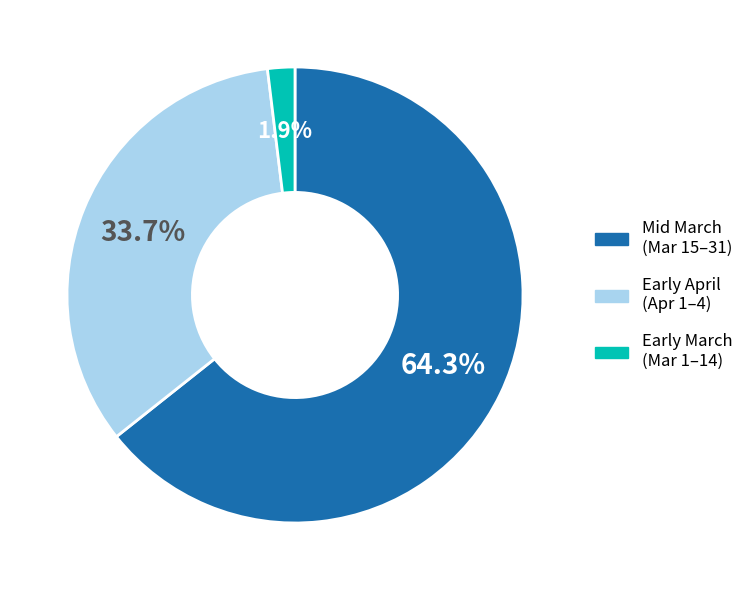

To the nearest percent, what is the difference between the largest and smallest slice percentages?

62%